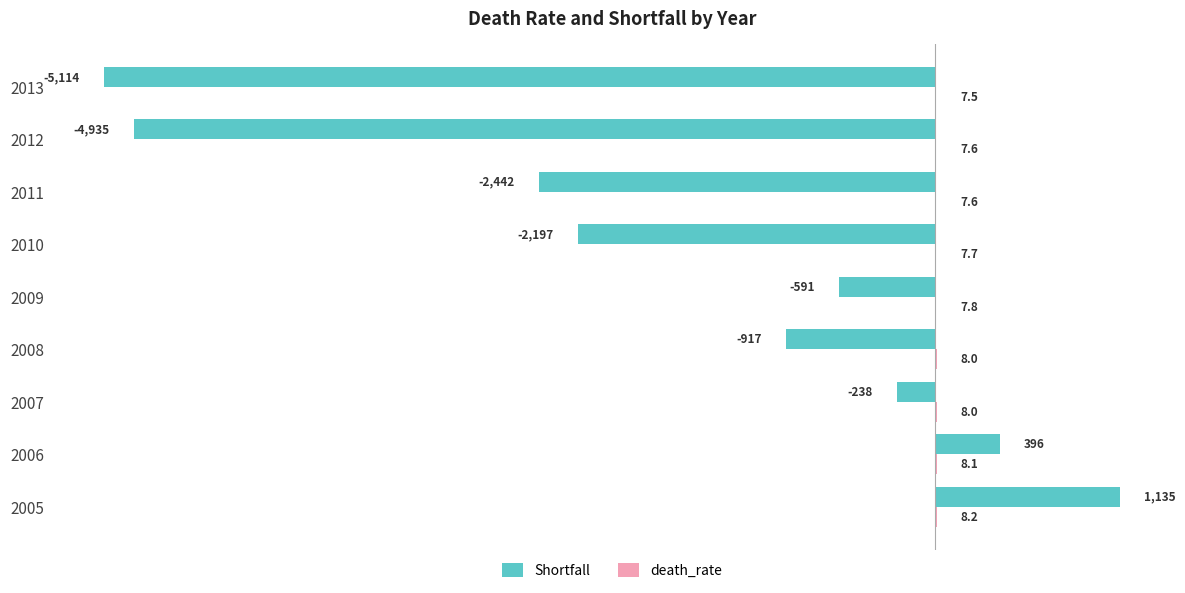

The value of Shortfall at 2005 is 1908.6. True or false?

False